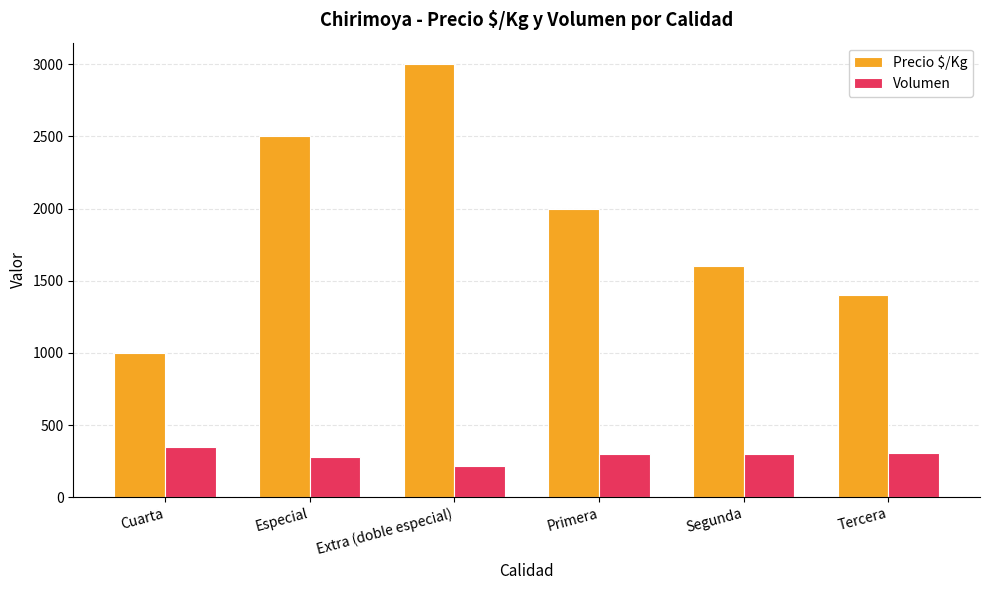

What is the average value of the Precio $/Kg series?

1917